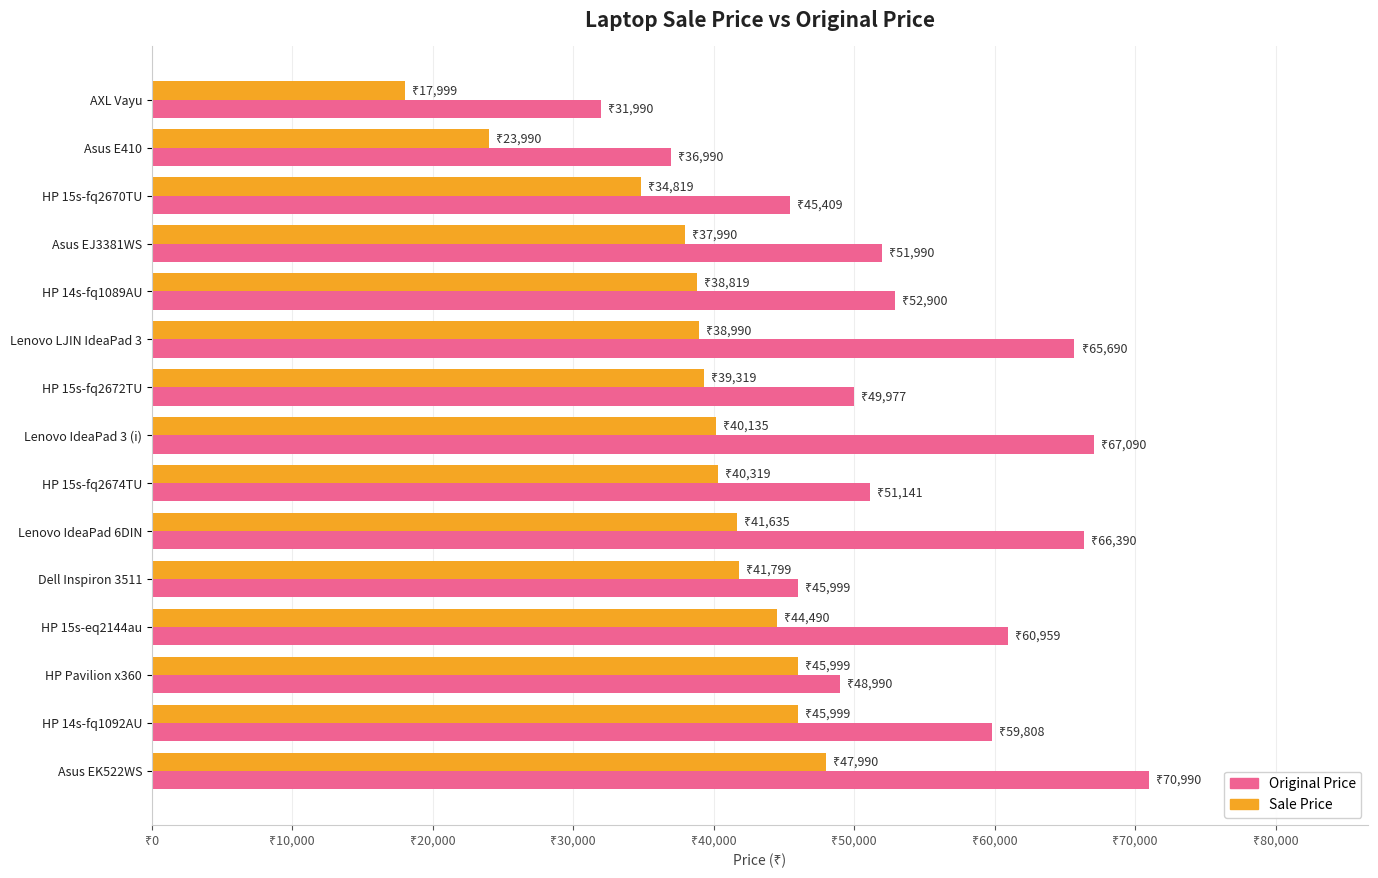

At how many categories does at least one series exceed 67614?

1